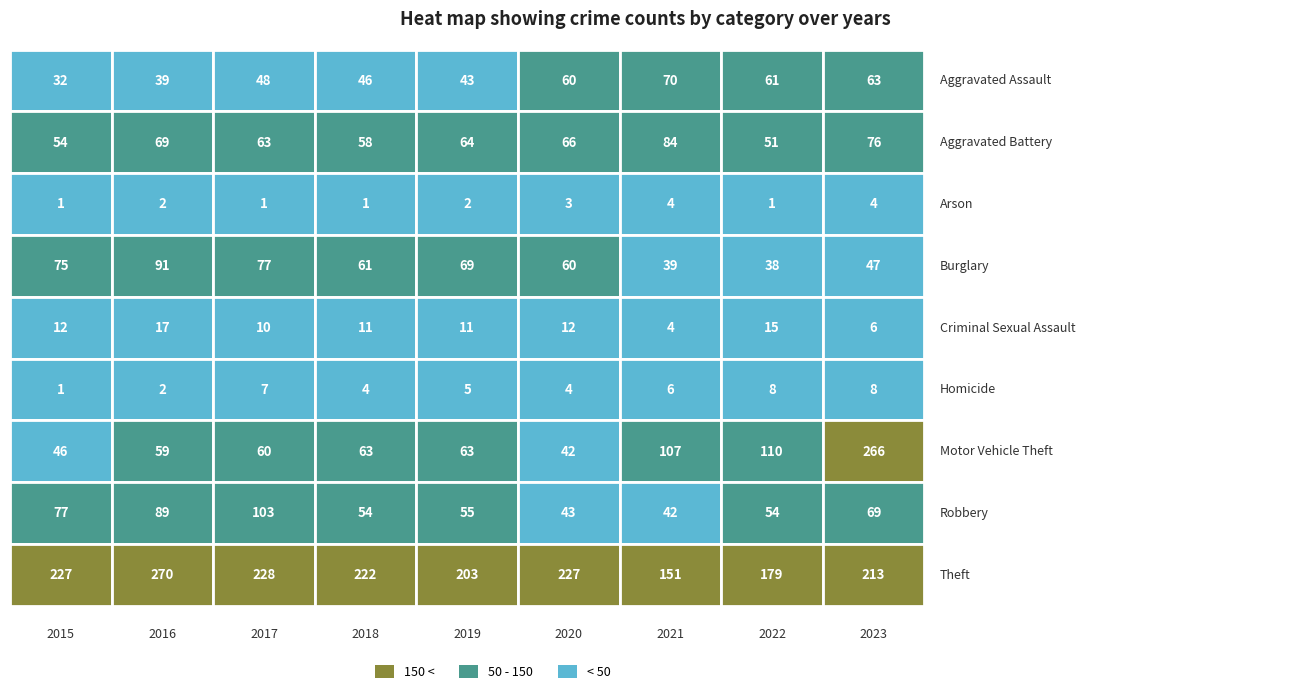

Which series has the largest total across all categories?

Theft